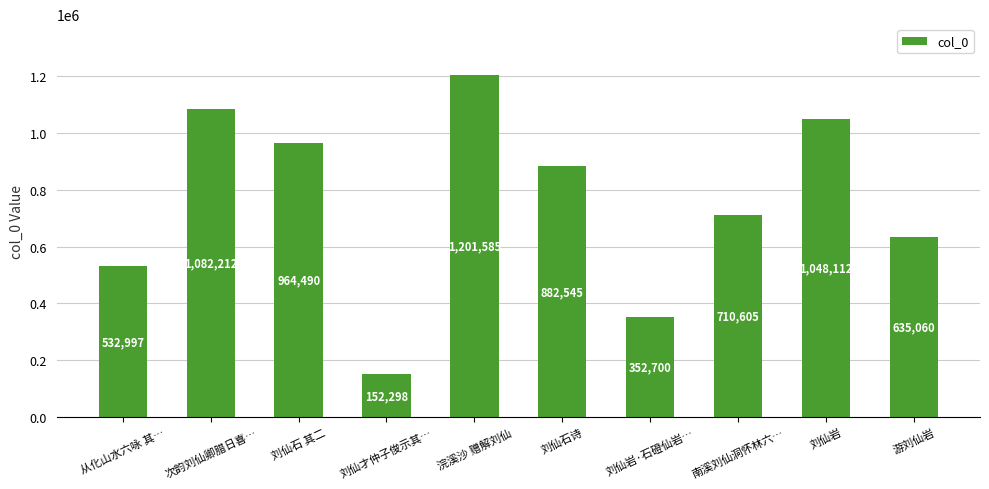

What is the ratio of the value at 刘仙岩·石磴仙岩… to the value at 次韵刘仙卿腊日喜…?

0.3